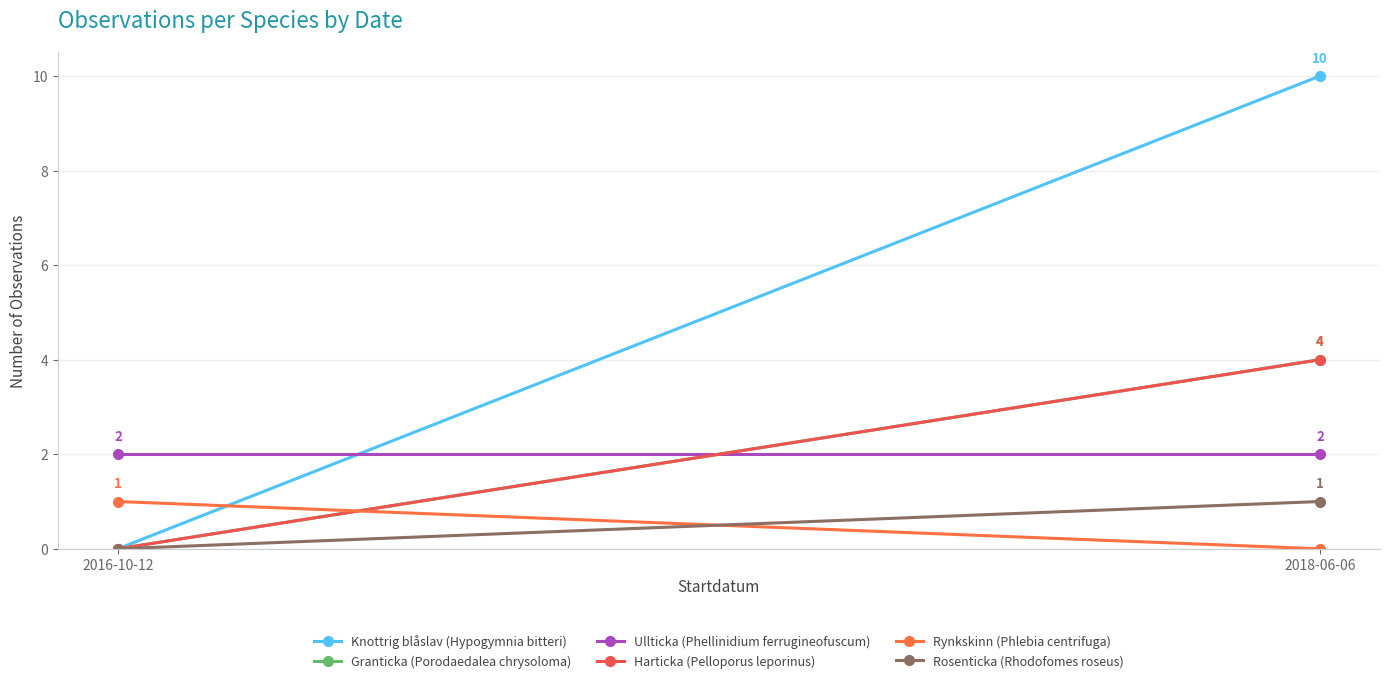

Which series changed the most between 2016-10-12 and 2018-06-06?

Knottrig blåslav (Hypogymnia bitteri)